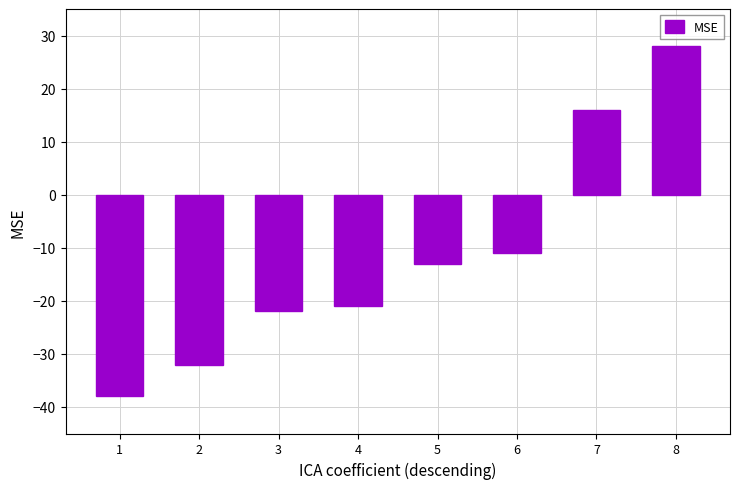

Count the number of values greater than -13.

3